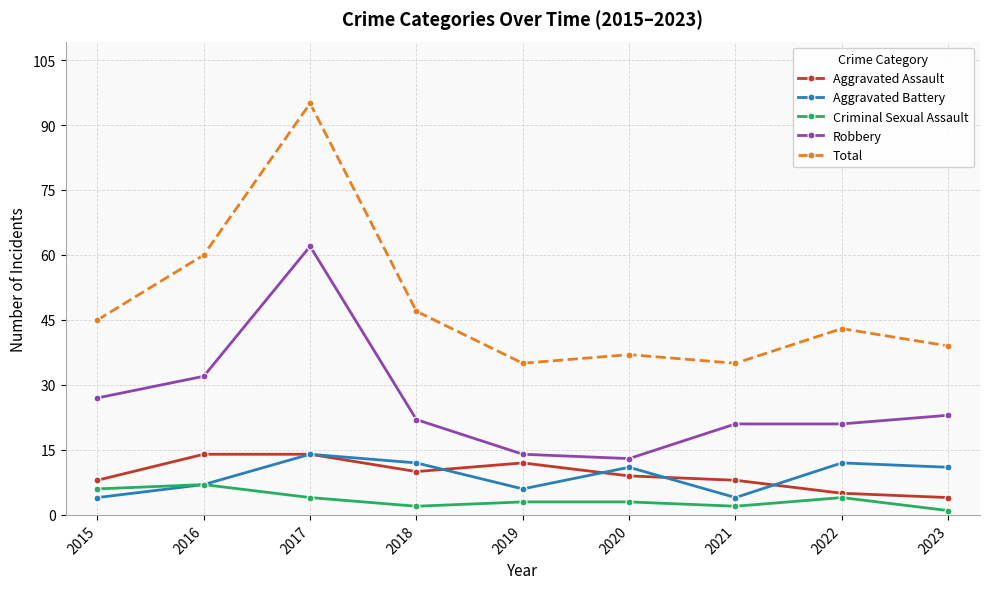

Reading left to right, what are all the values shown in this chart?

Aggravated Assault: 8	14	14	10	12	9	8	5	4
Aggravated Battery: 4	7	14	12	6	11	4	12	11
Criminal Sexual Assault: 6	7	4	2	3	3	2	4	1
Robbery: 27	32	62	22	14	13	21	21	23
Total: 45	60	95	47	35	37	35	43	39